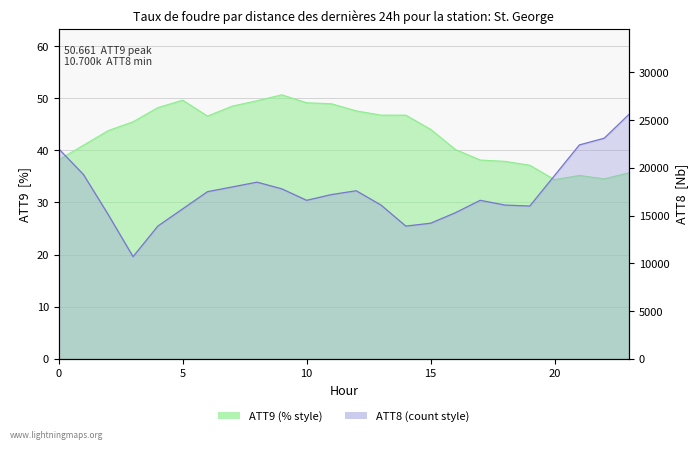

Which series has the largest range (max minus min)?

ATT8